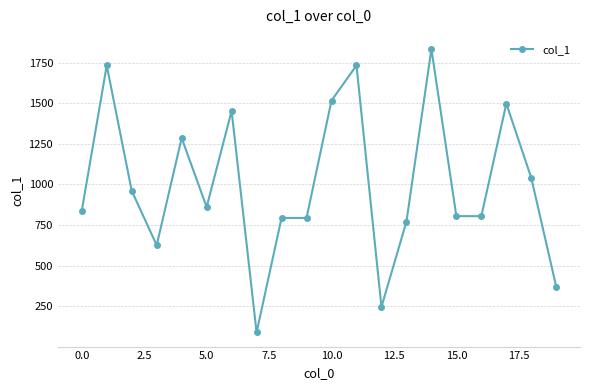

What is the value of the 8th point from the left?

89